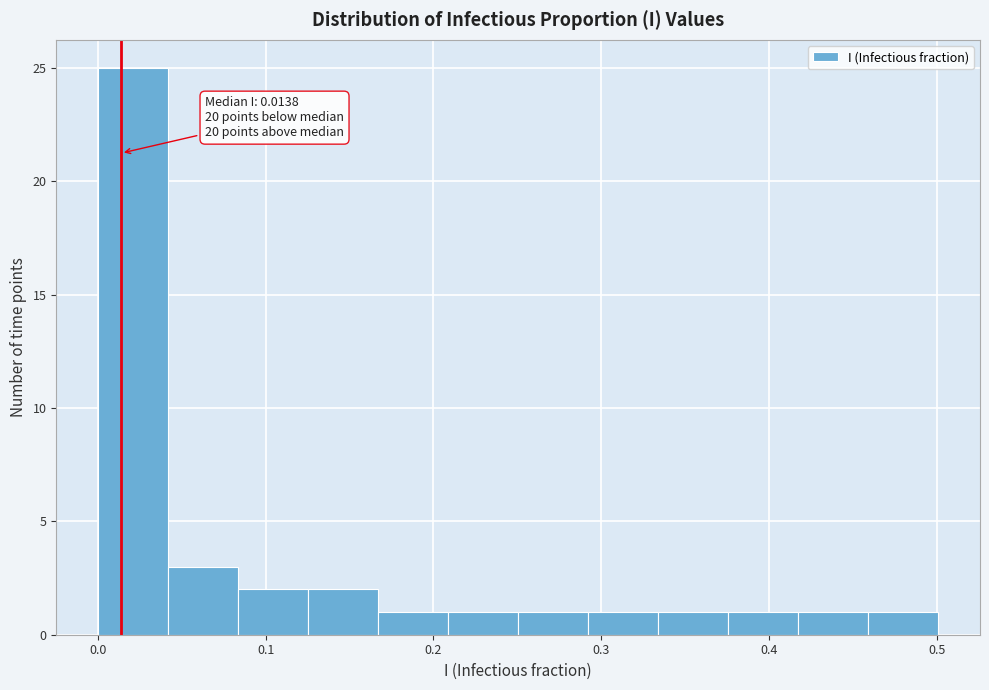

Over which range of the x-axis is the bar tallest?

0.00 to 0.04